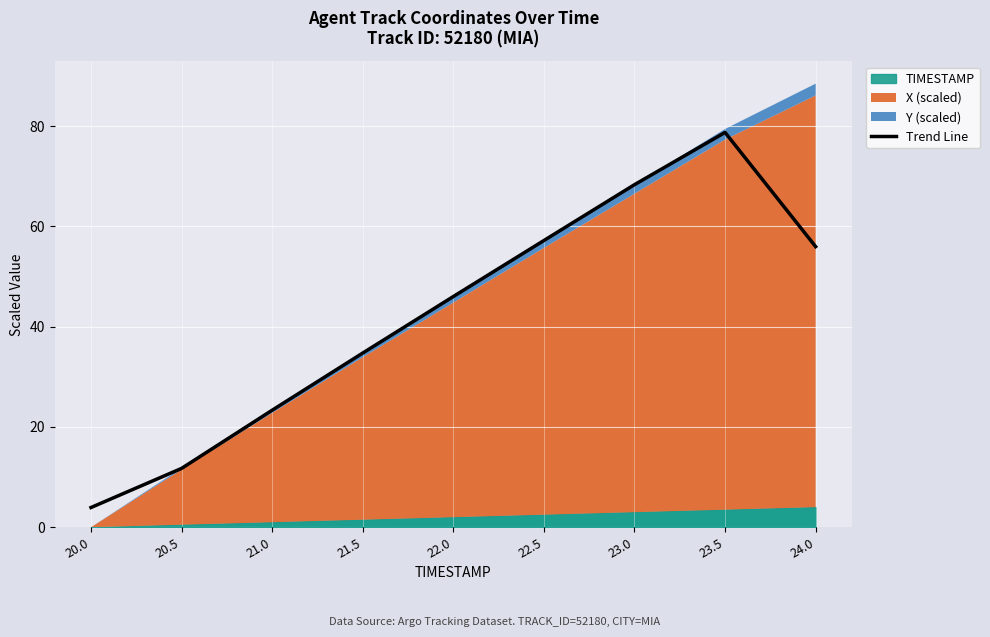

Where does the data first go above 46?

22.0